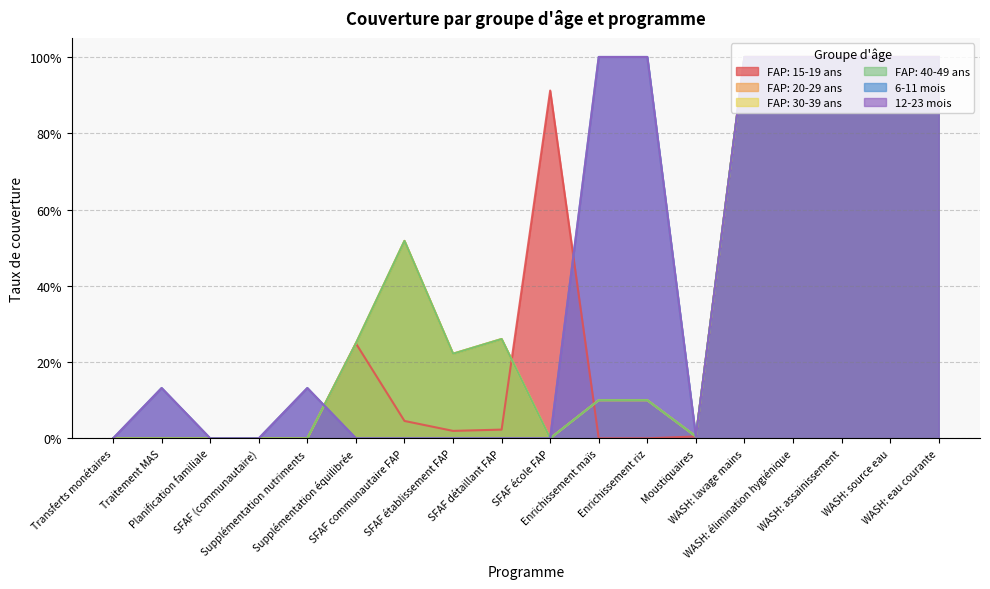

What is the total value across all series at SFAF établissement FAP?

0.7